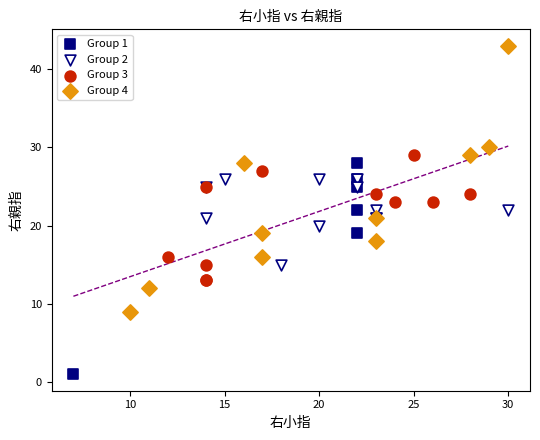

Which series reaches the maximum Y coordinate?

Group 4